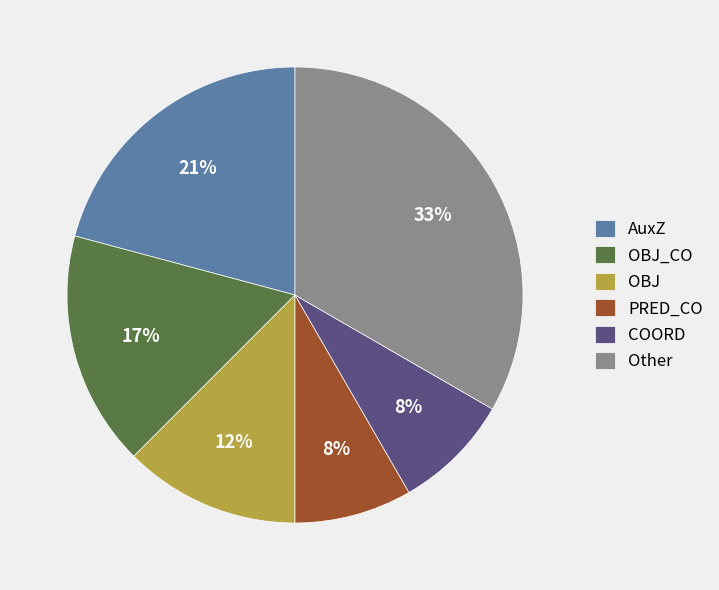

To the nearest percent, what is the average slice percentage?

17%